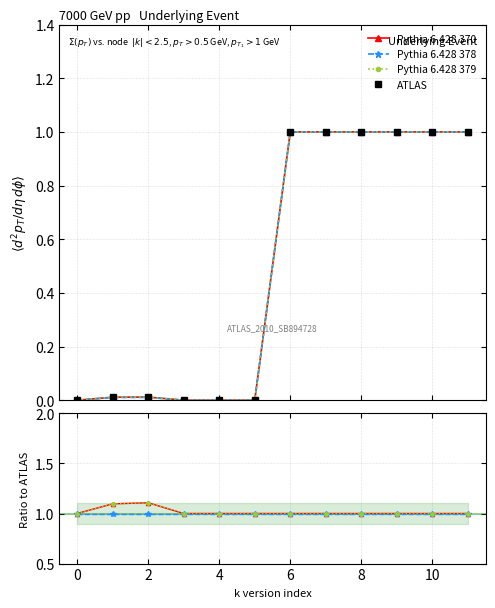

Reading right to left, list all the values displayed in this chart.

Pythia 6.428 370: 1.0	1.0	1.0	1.0	1.0	1.0	1.0	1.0	1.0	1.1	1.1	1.0
Pythia 6.428 378: 1.0	1.0	1.0	1.0	1.0	1.0	1.0	1.0	1.0	1.0	1.0	1.0
Pythia 6.428 379: 1.0	1.0	1.0	1.0	1.0	1.0	1.0	1.0	1.0	1.1	1.1	1.0
ATLAS: 1.0	1.0	1.0	1.0	1.0	1.0	0.0	0.0	0.0	0.0	0.0	0.0